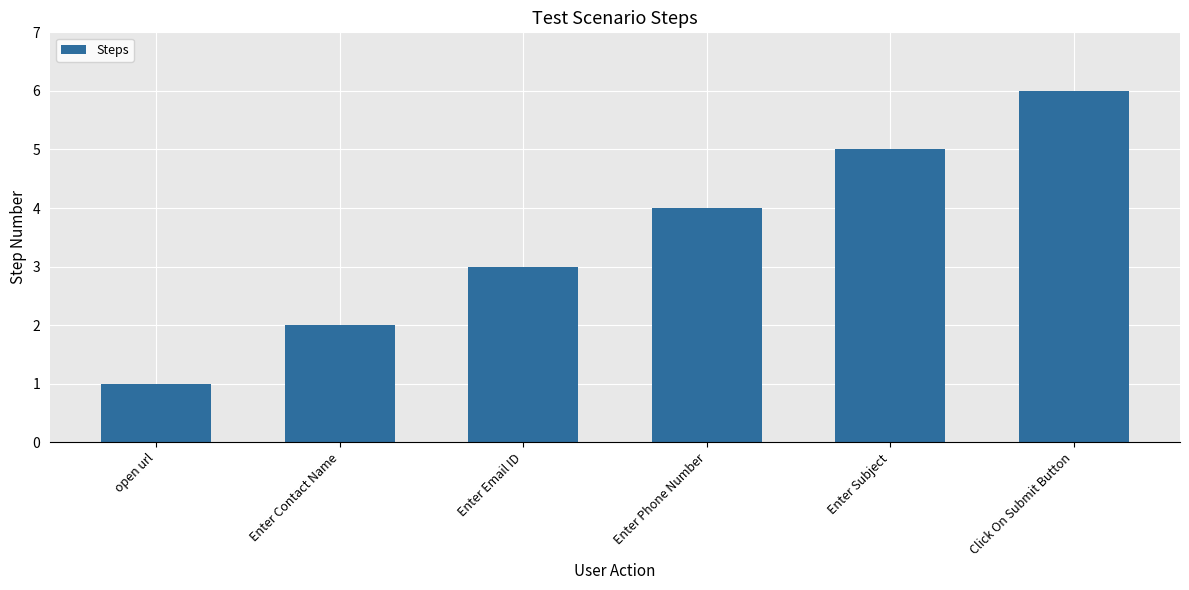

At which category does the chart reach its minimum across all series?

open url